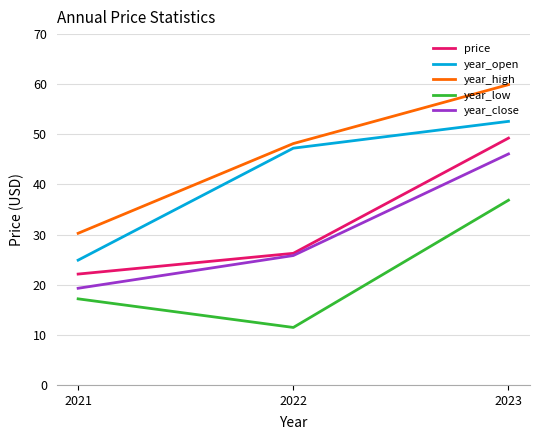

What are all the series names shown in the legend?

price, year_open, year_high, year_low, year_close